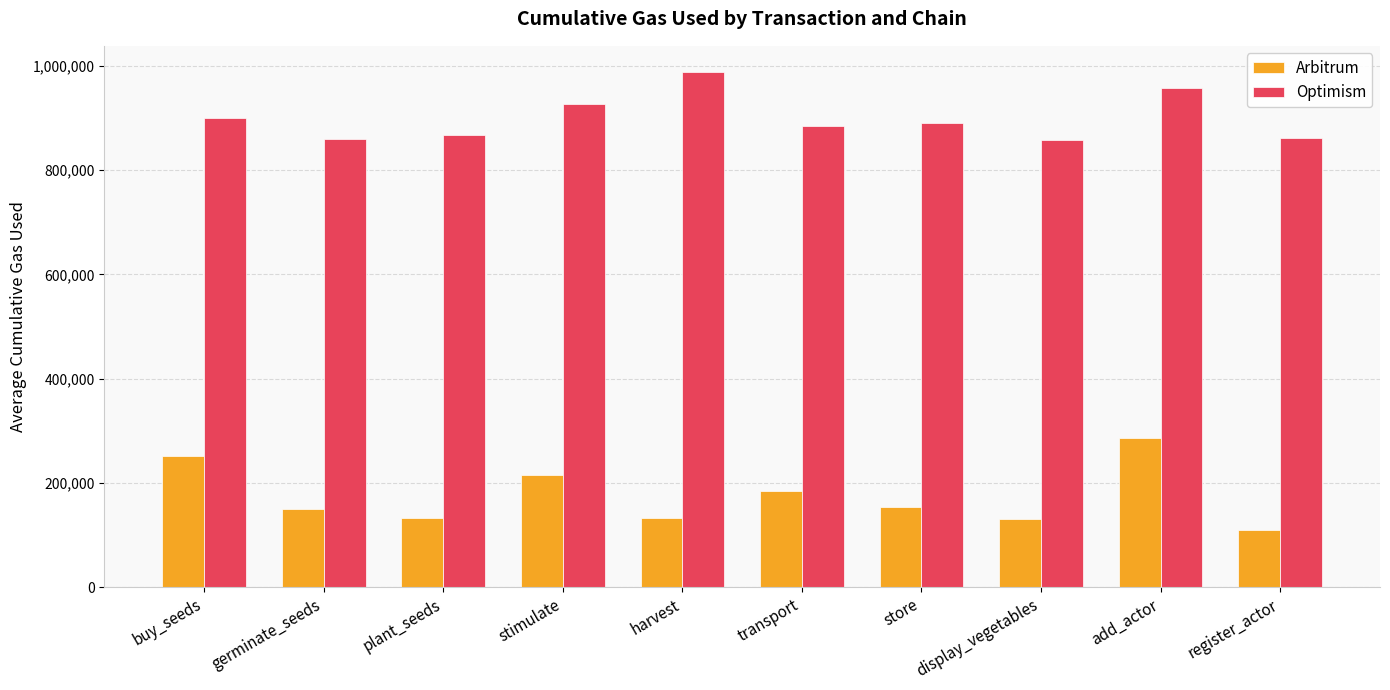

How many data points in Arbitrum are above 153062?

5